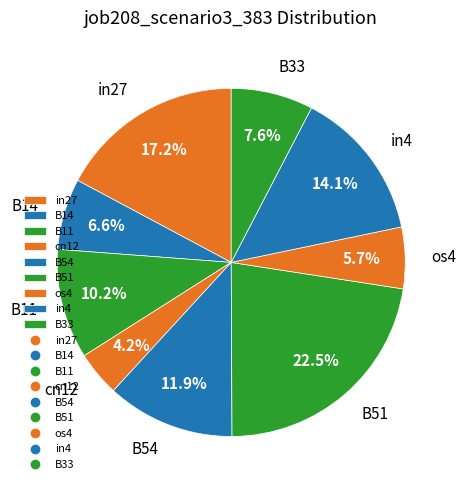

Is there a majority slice in this chart?

No